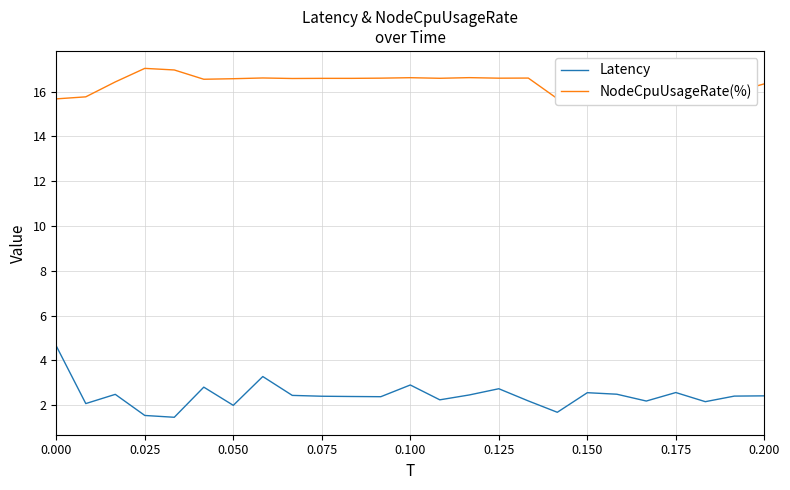

True or false: NodeCpuUsageRate(%) and Latency cross at least once.

False